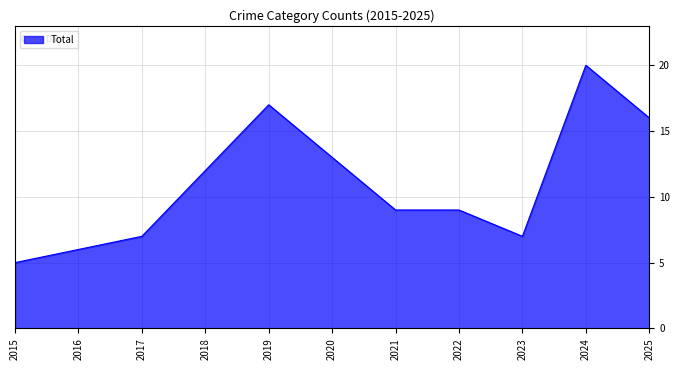

Is it true that the value at 2017 is 7?

True